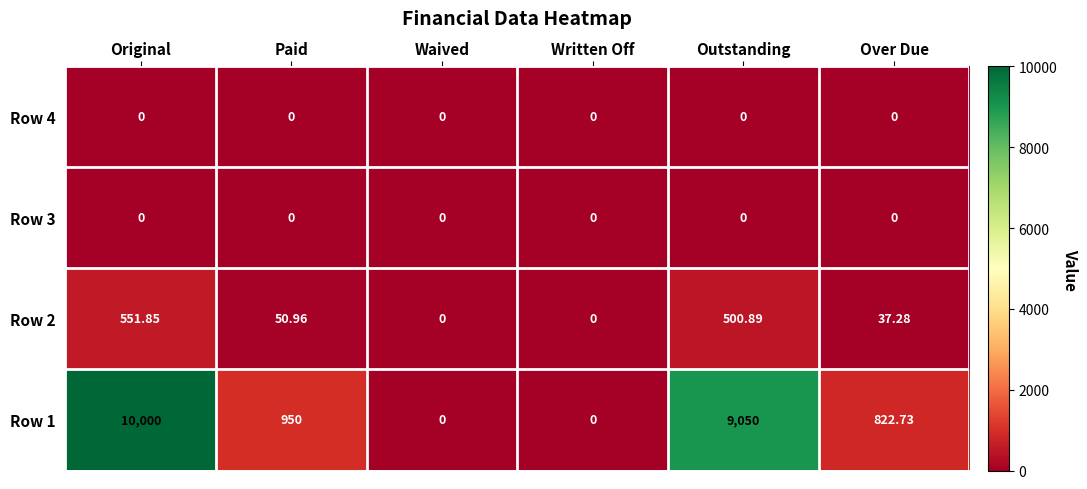

Which label corresponds to the largest value in the chart?

Original